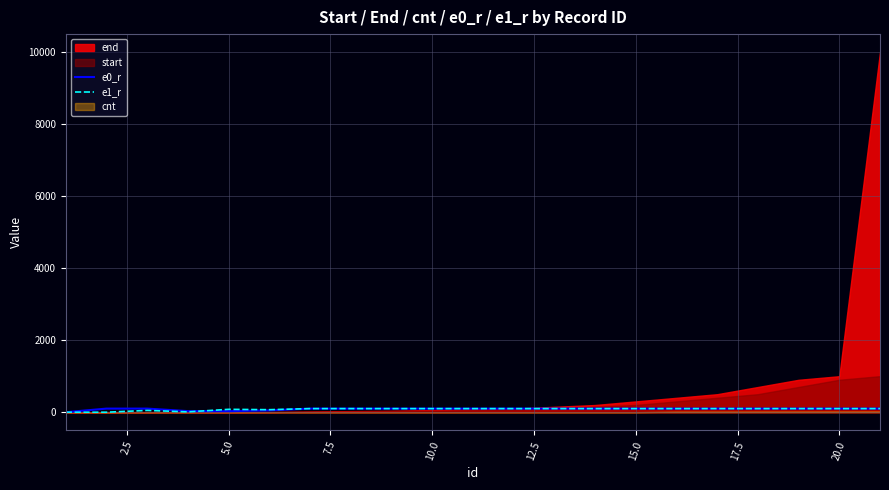

Does the chart display data point markers on the line(s)?

No